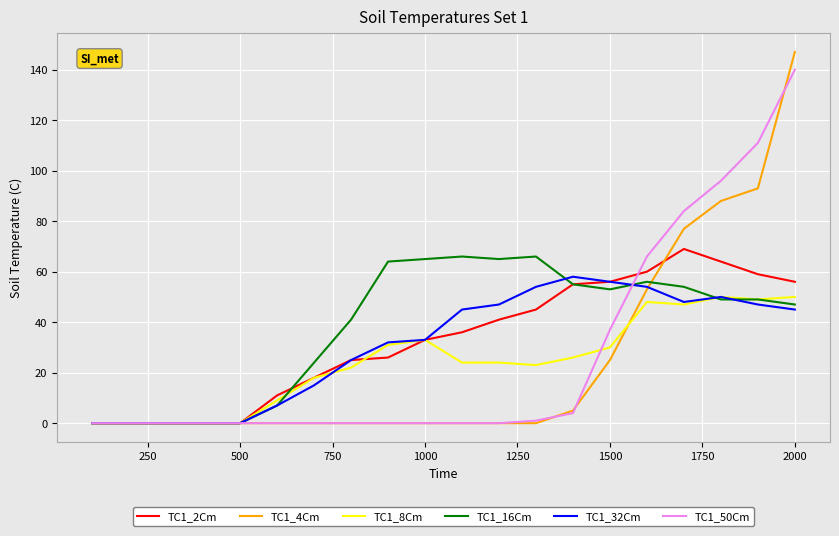

What is the sum of all TC1_8Cm values?

484